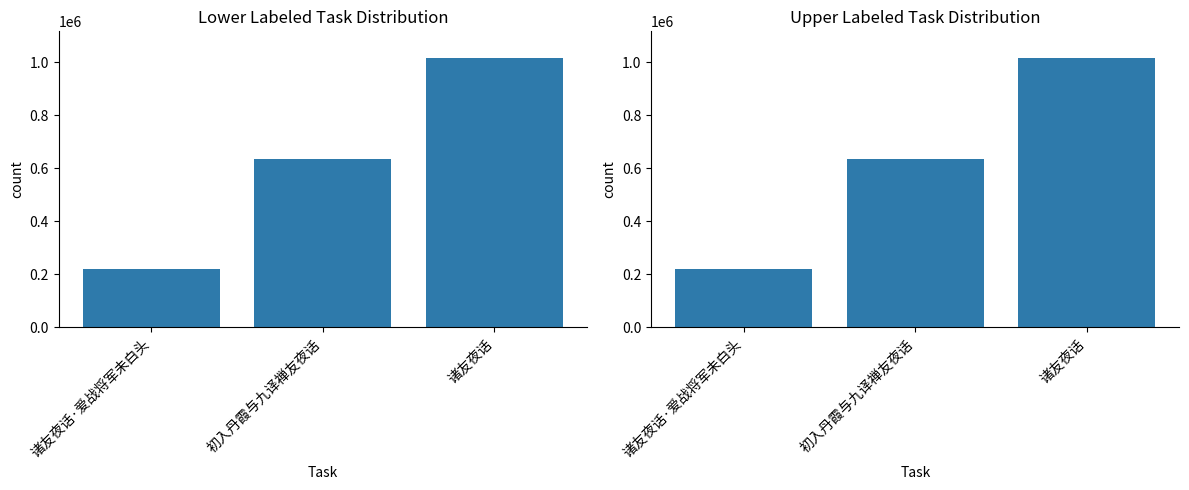

What is the difference between the values at 诸友夜话 and 初入丹霞与九译禅友夜话?

379700